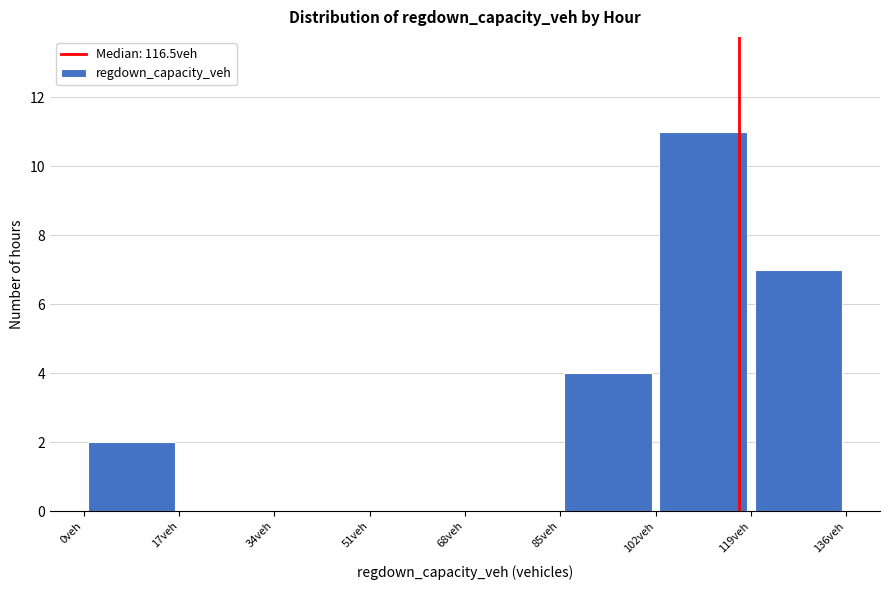

Reading left to right, list every bar in this chart as the range it spans on the x-axis followed by its height. Neither the bar edges nor the heights are printed on the chart, so give them approximately, as read against the axes.

0 to 16: 2
16 to 34: 0
34 to 50: 0
50 to 68: 0
68 to 84: 0
84 to 102: 4
102 to 118: 11
118 to 136: 7